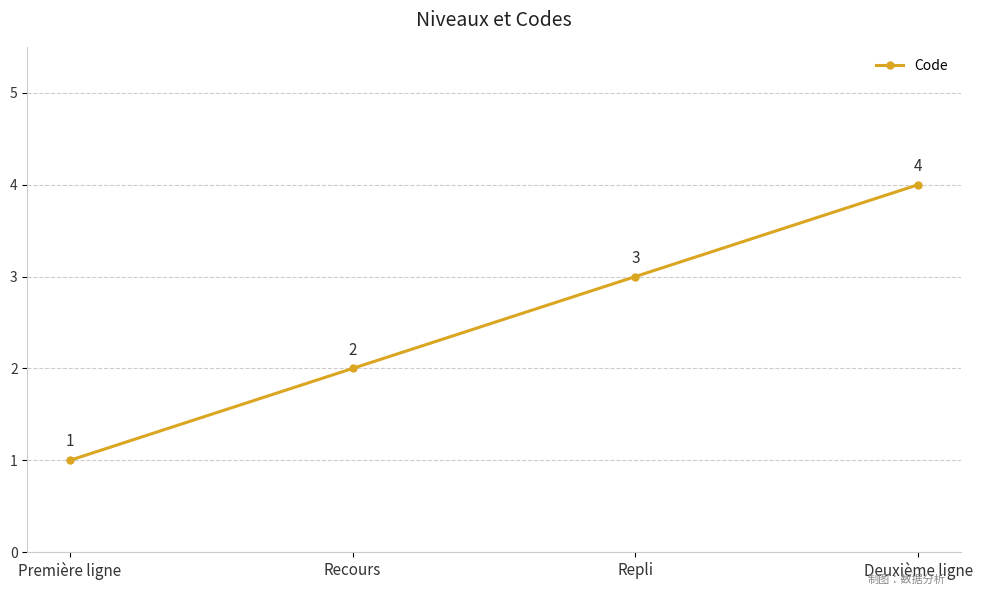

What is the label of the 1st point from the right?

Deuxième ligne